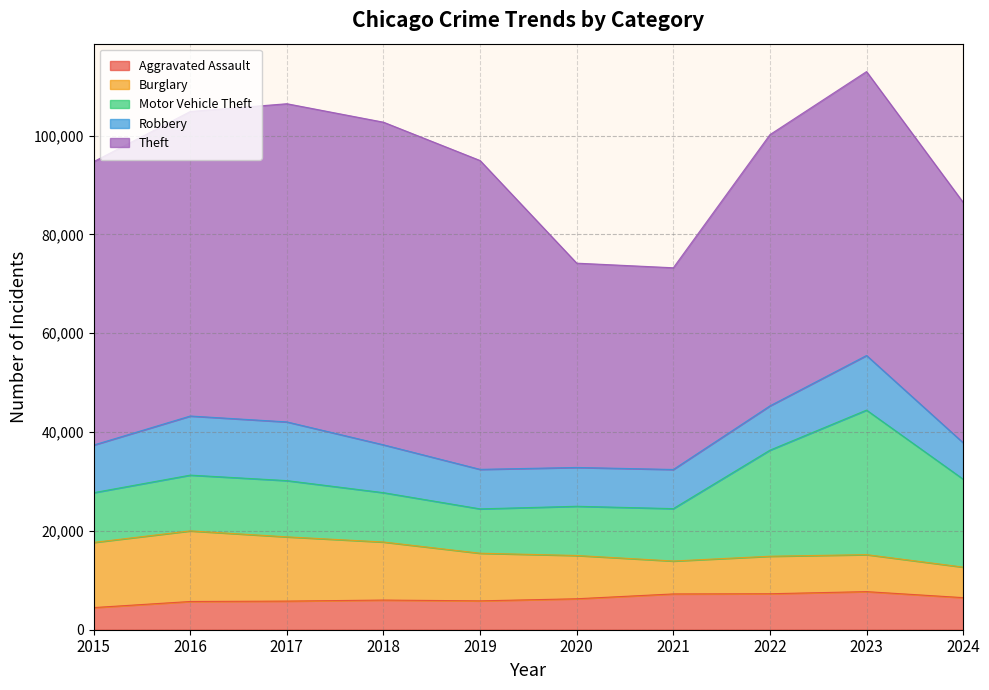

At which label is Aggravated Assault closest to 6095?

2018